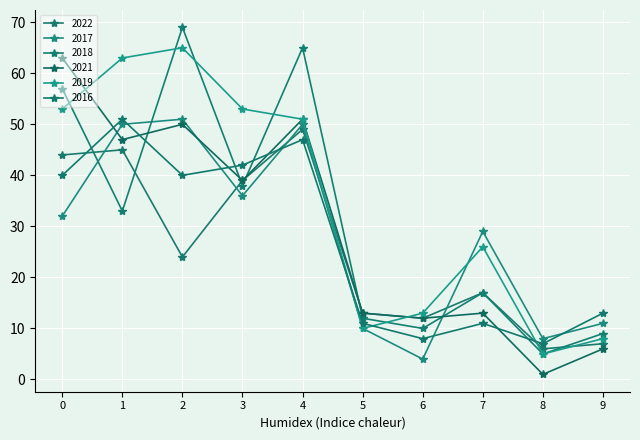

At which category is the sum across all series the highest?

4